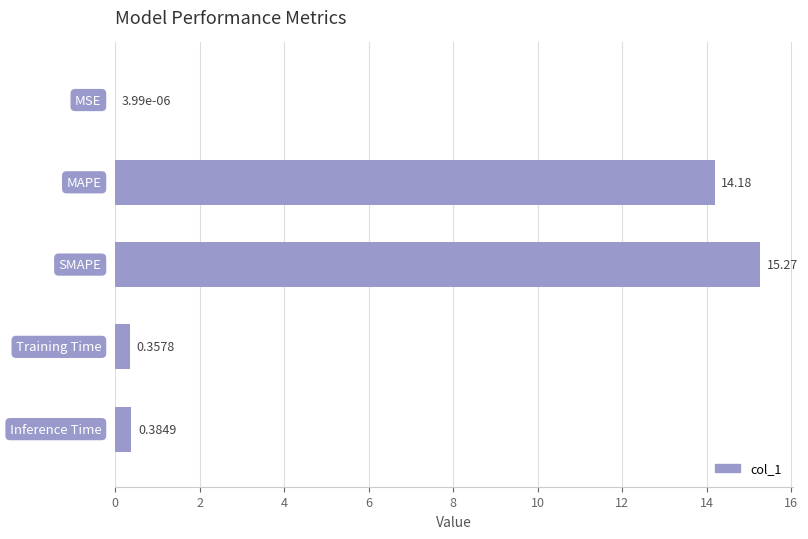

What is the sum of all values?

30.2